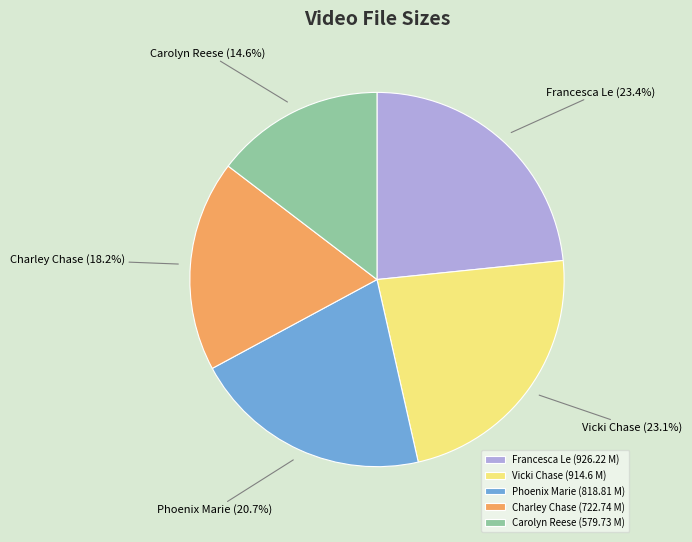

Is Francesca Le the majority of the pie?

No